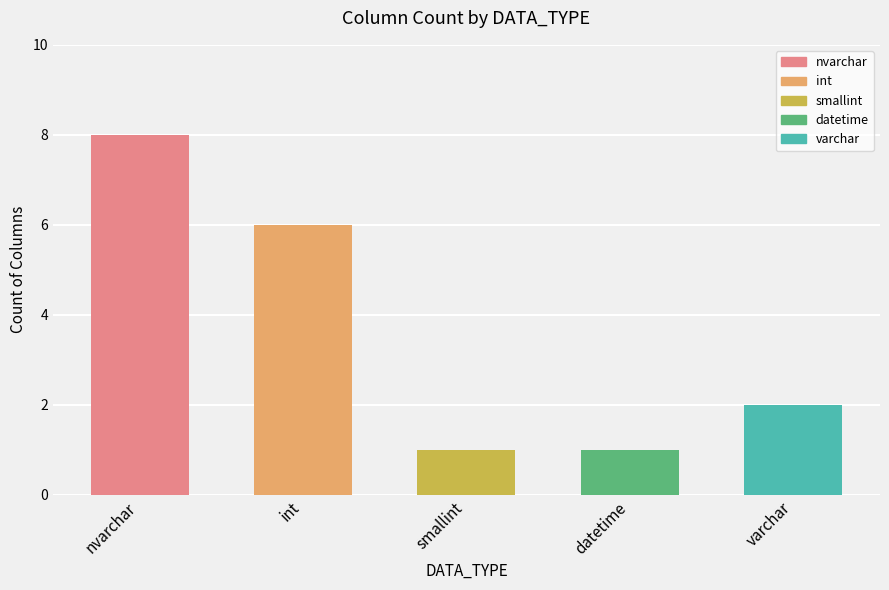

List the labels in order of value, largest first.

nvarchar, int, varchar, smallint, datetime